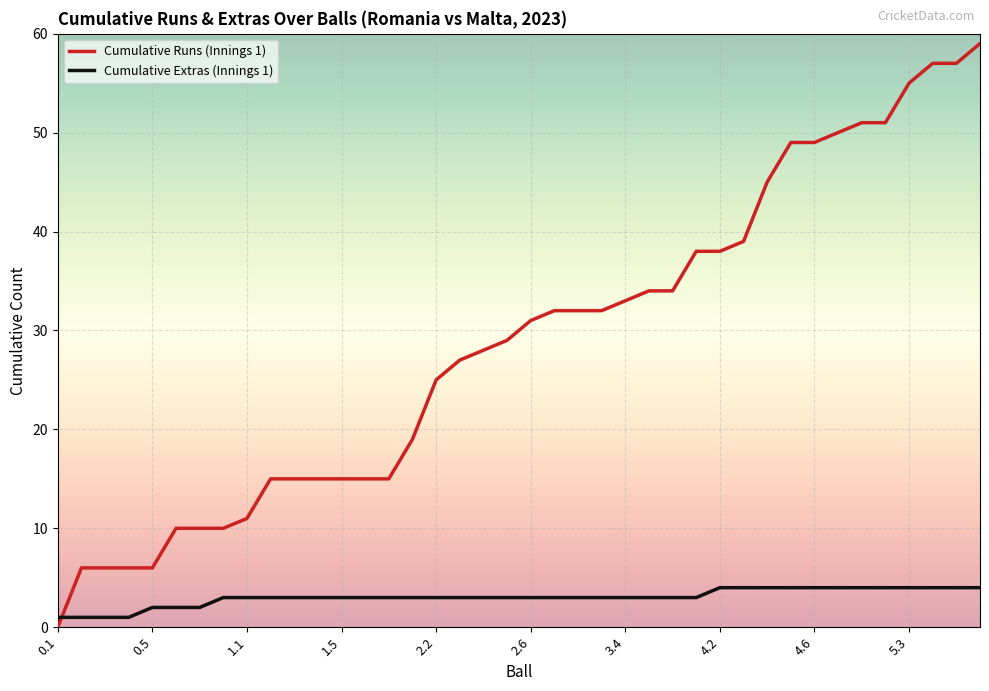

Which series ends up on top after the final intersection of Cumulative Extras (Innings 1) and Cumulative Runs (Innings 1)?

Cumulative Runs (Innings 1)